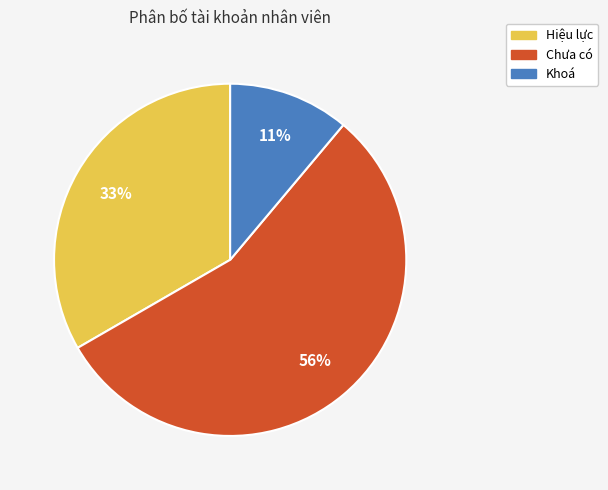

Is there any slice that represents more than half of the pie?

Yes